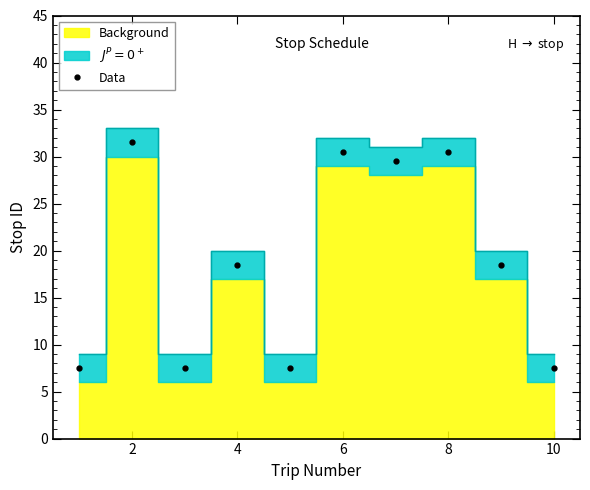

What is the sum of all values?

189.0